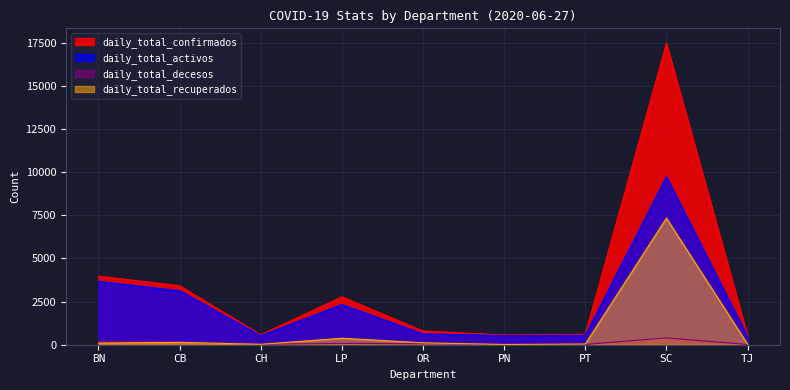

What is the difference between the maximum and minimum values in the daily_total_recuperados series?

7318